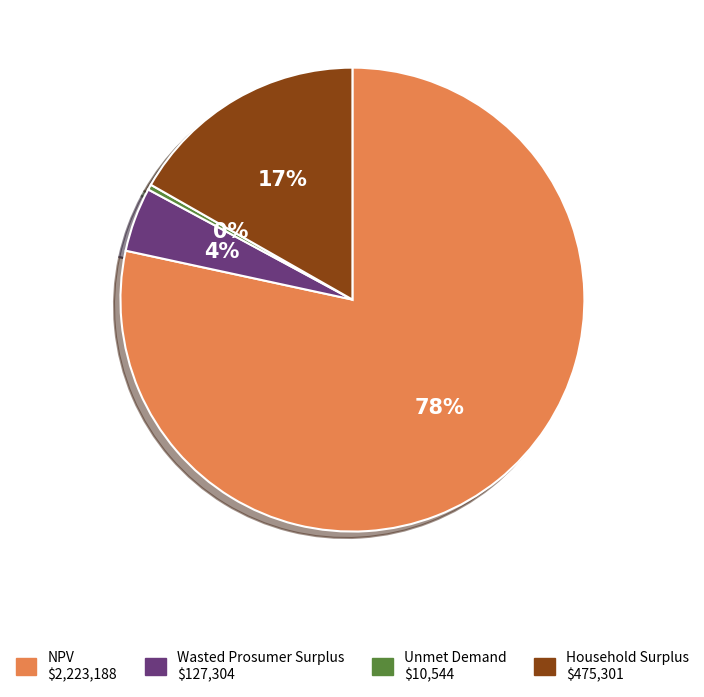

Does Household Surplus account for over 50% of the chart?

No